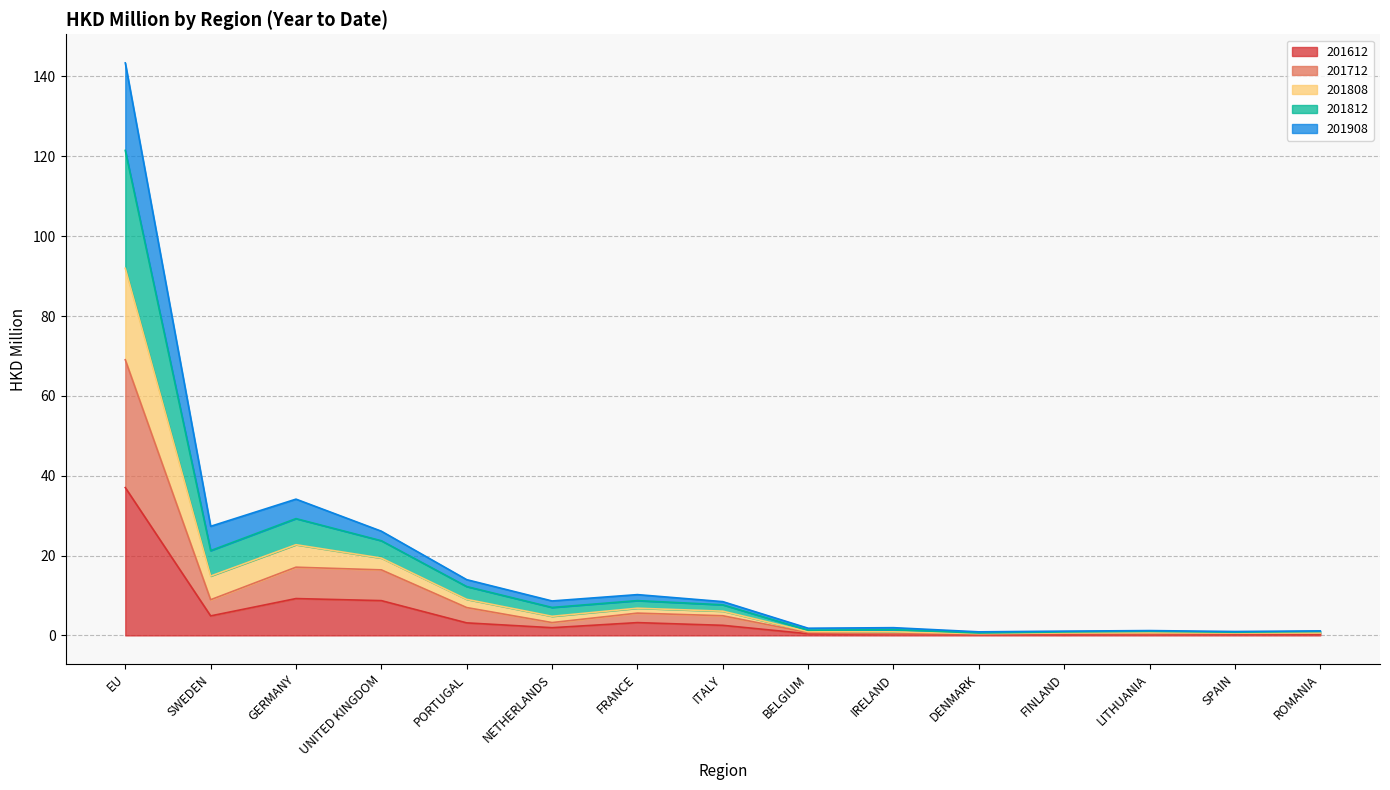

At which label does 201712 reach its minimum?

DENMARK